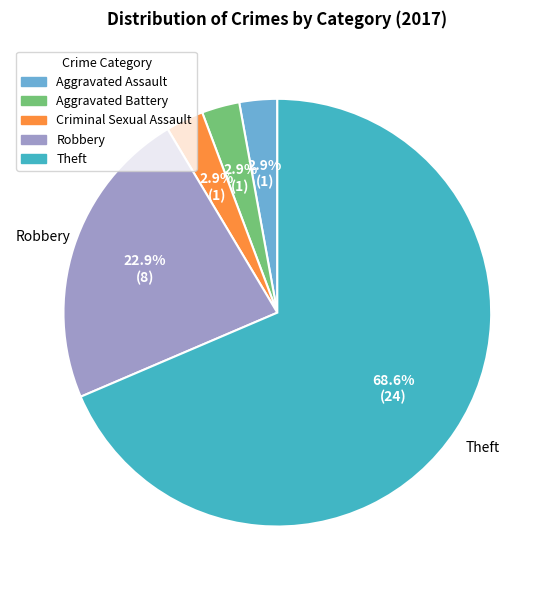

What is the ratio of the value at Aggravated Assault to the value at Criminal Sexual Assault?

1.0